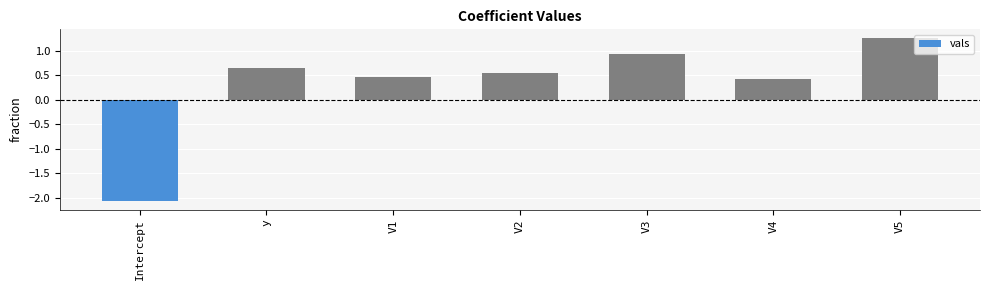

Is it true that the value at V5 is 1.3?

True